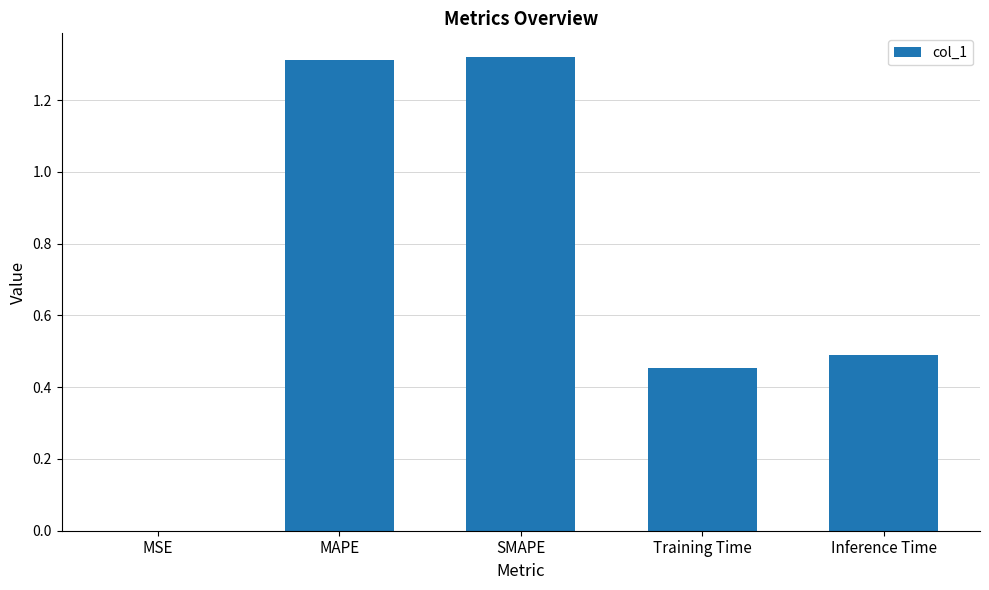

How many distinct data groups are displayed?

1